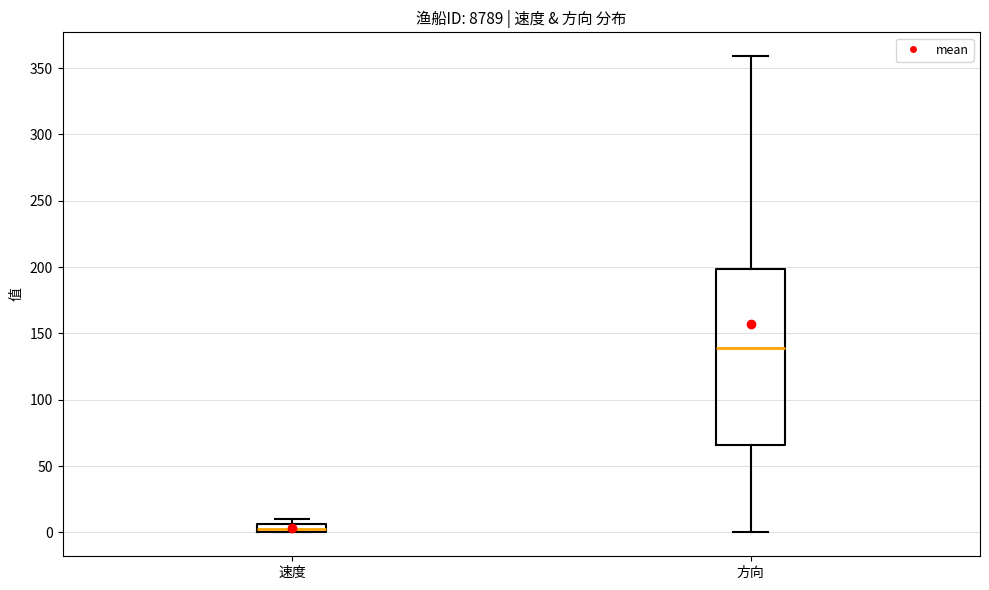

Comparing the boxes themselves (not the whiskers), which one is the tallest?

方向